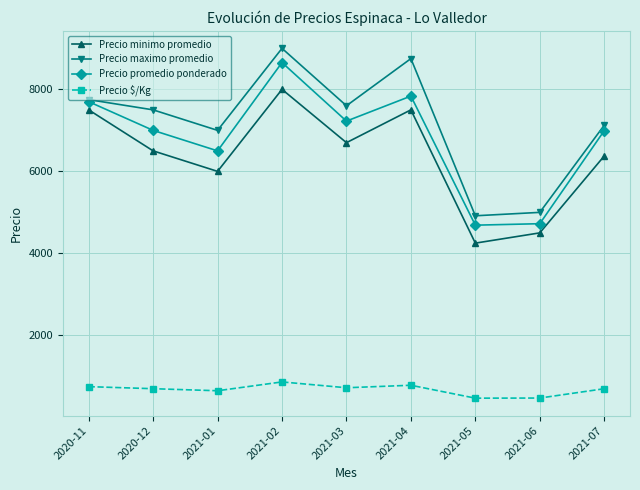

What is the label of the 2nd point from the right?

2021-06